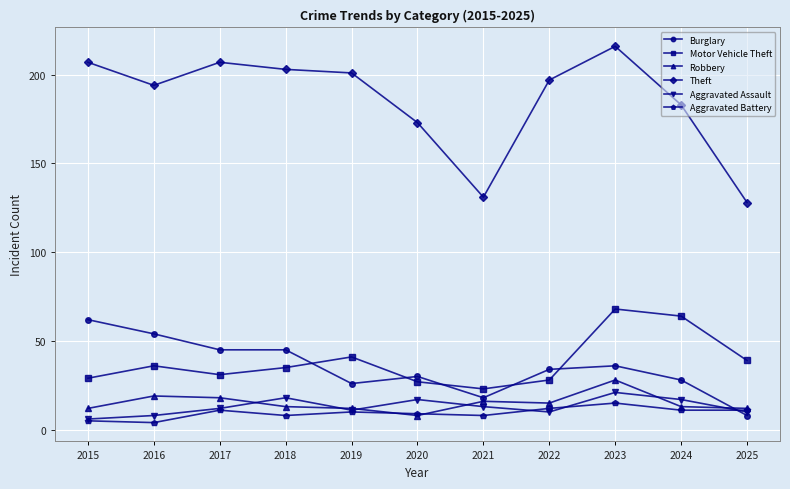

Read the Robbery value at 2025, to the nearest 10.

10